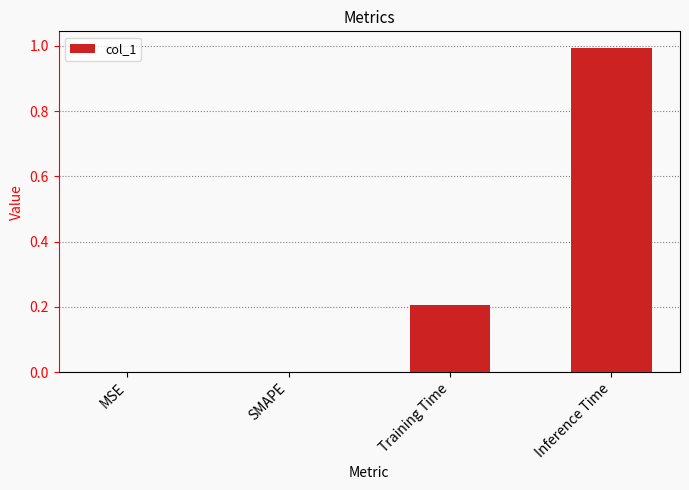

Which category has the highest value across all series?

Inference Time